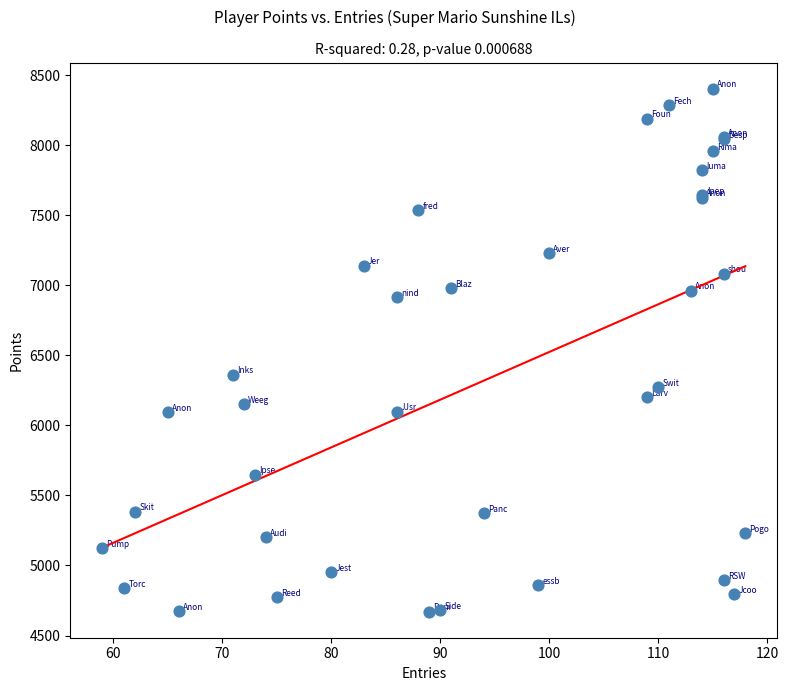

What Y value in the scatter plot is closest to 6537?

6362